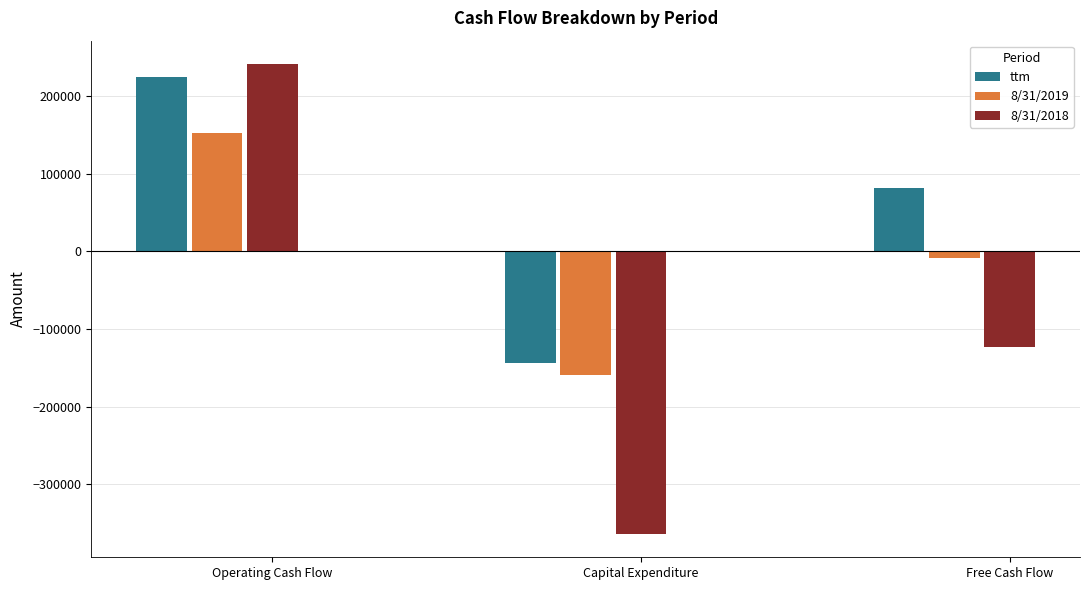

Which series has the largest range (max minus min)?

8/31/2018